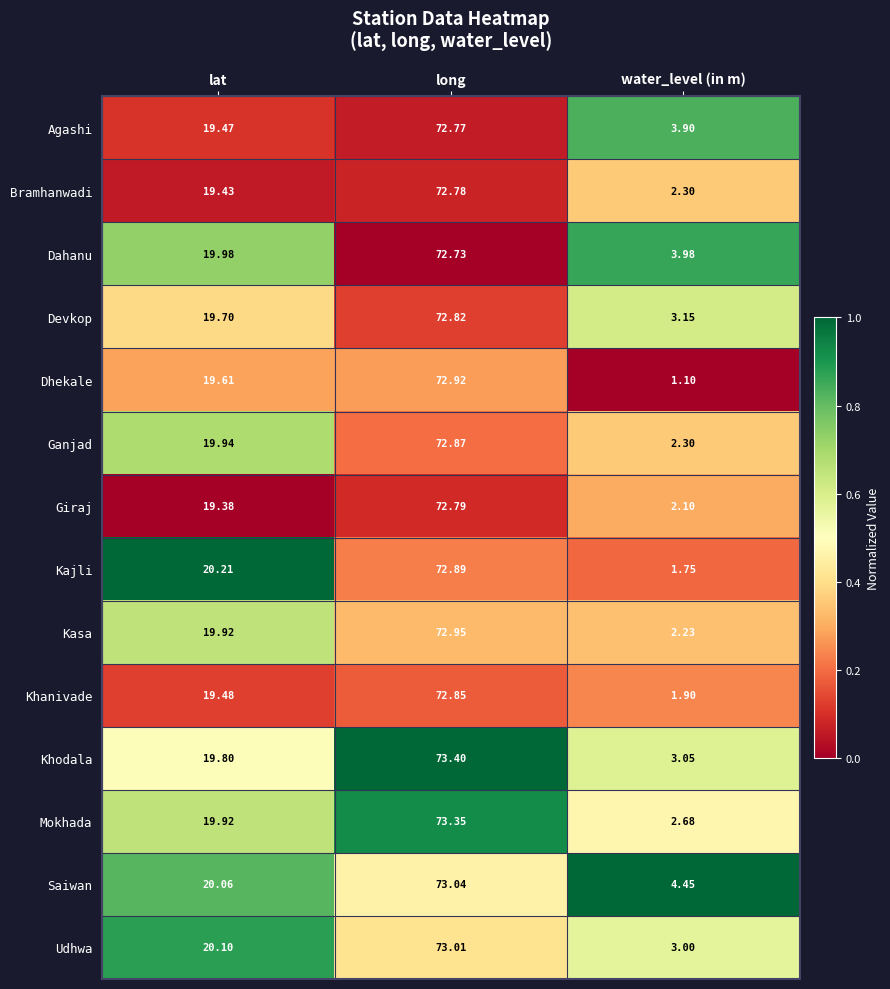

Where is Dahanu nearest to the value 38?

lat